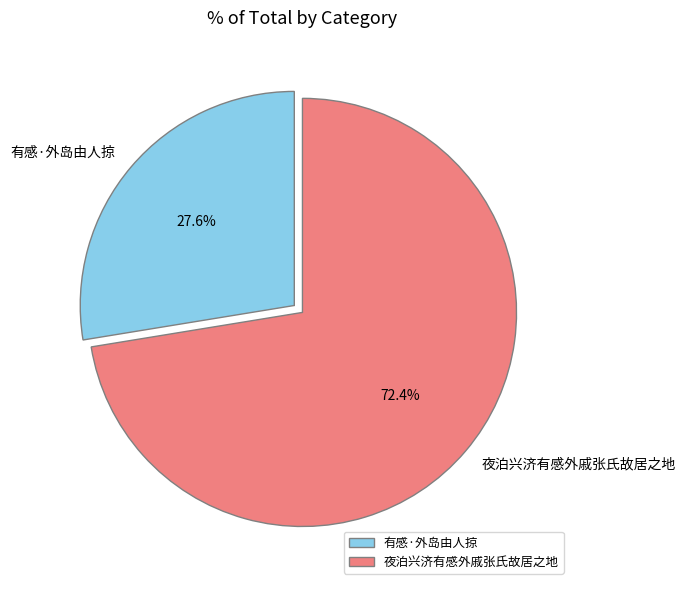

Is it true that 有感·外岛由人掠 is 41% of the pie?

False